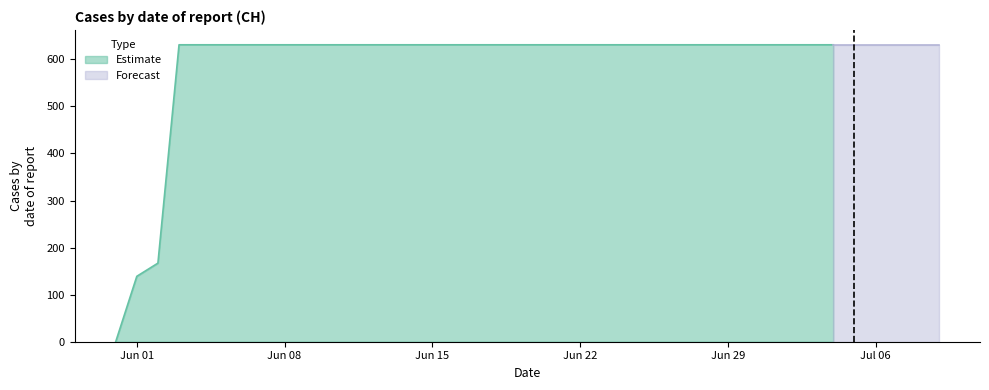

What is the approximate value at 2020-06-28, to the nearest 10?

630